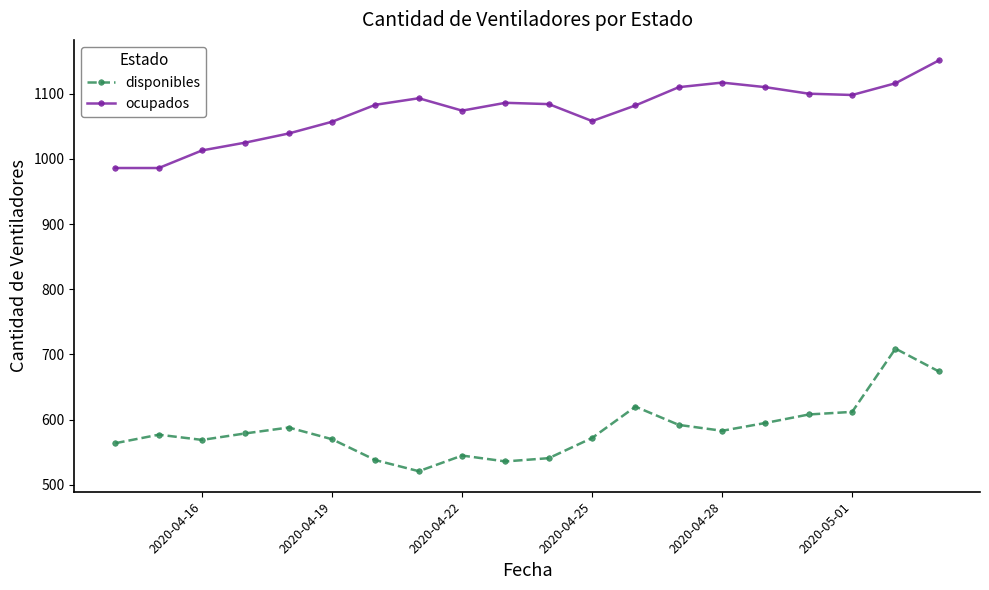

True or false: ocupados has more than 0 interior local peaks.

True